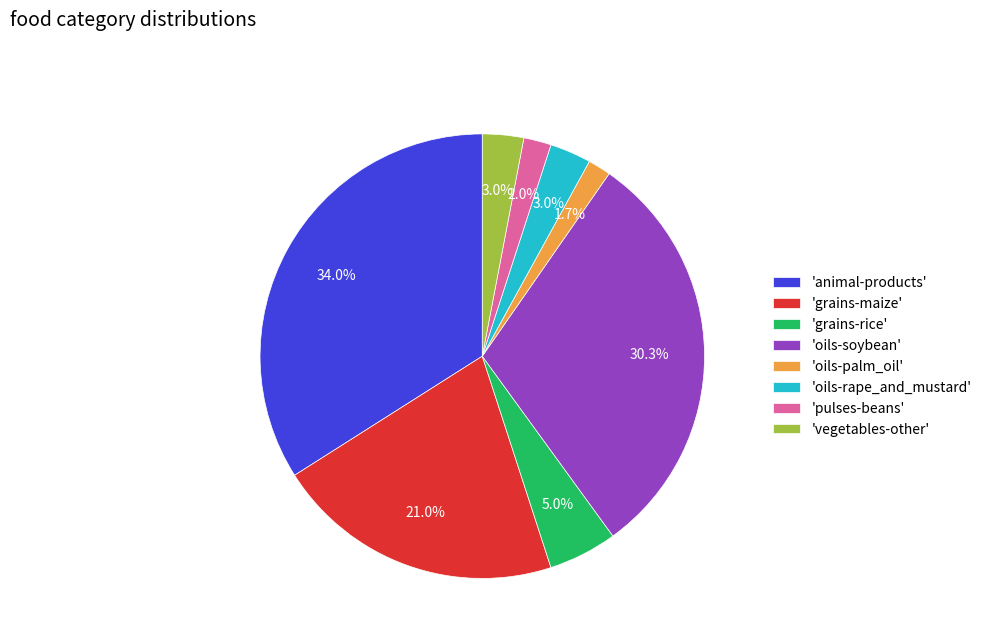

What is the ratio of the value at 'animal-products' to the value at 'grains-rice'?

6.8